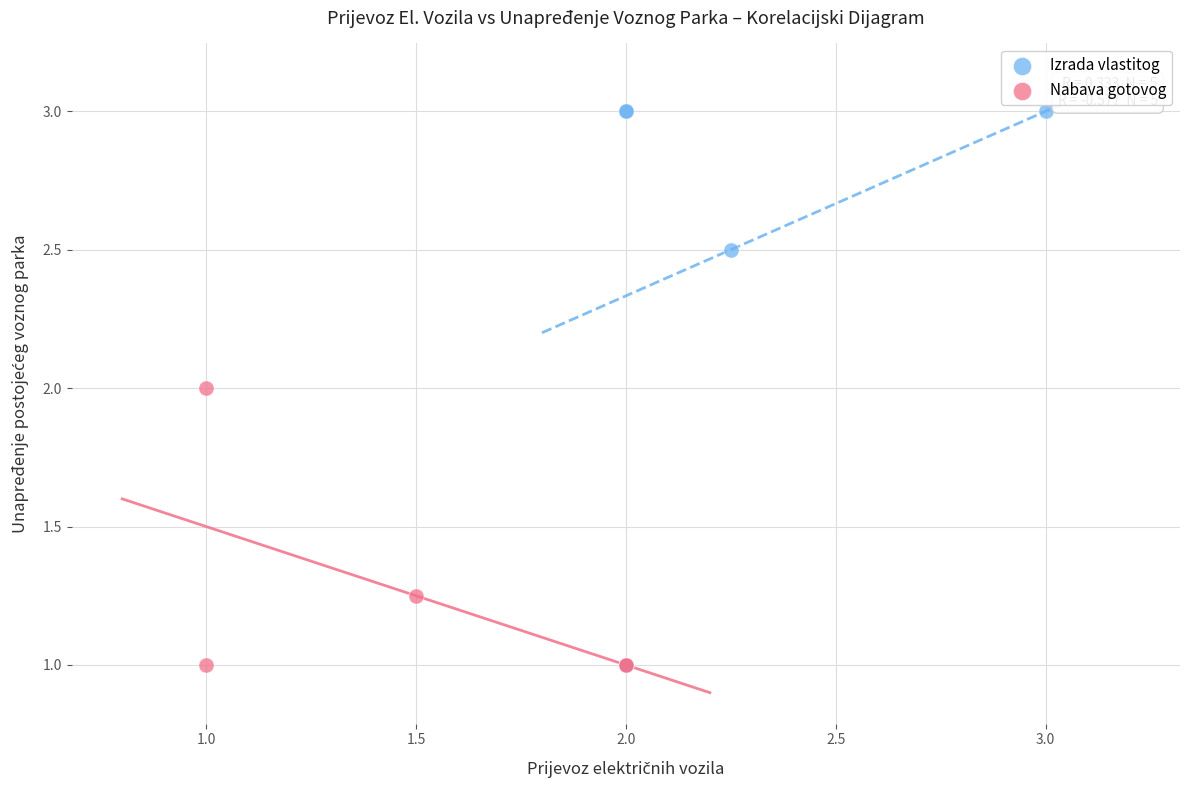

Which series has the widest spread of Y values?

Izrada vlastitog